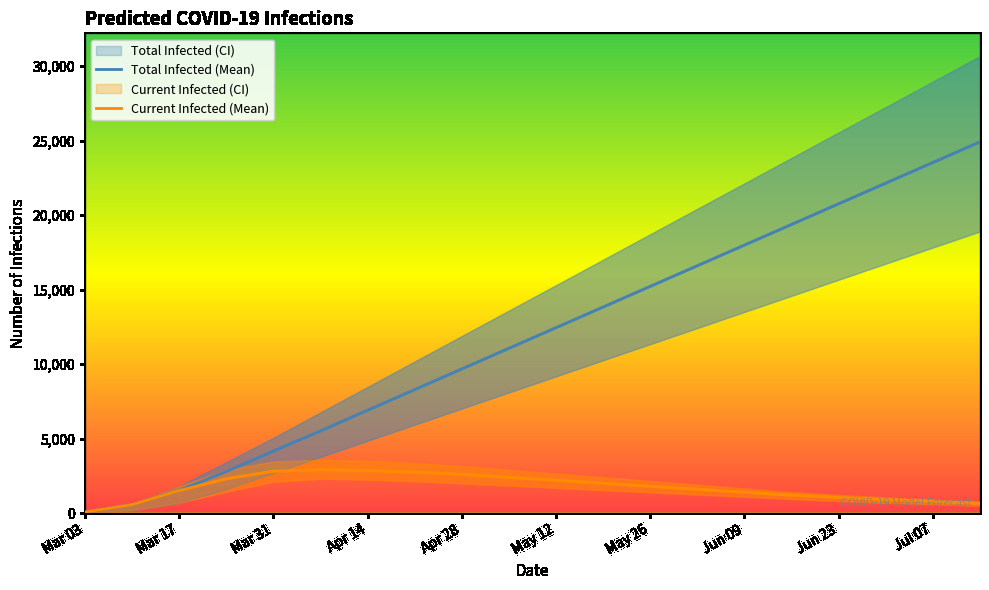

Which category has the lowest value across all series?

Mar 03